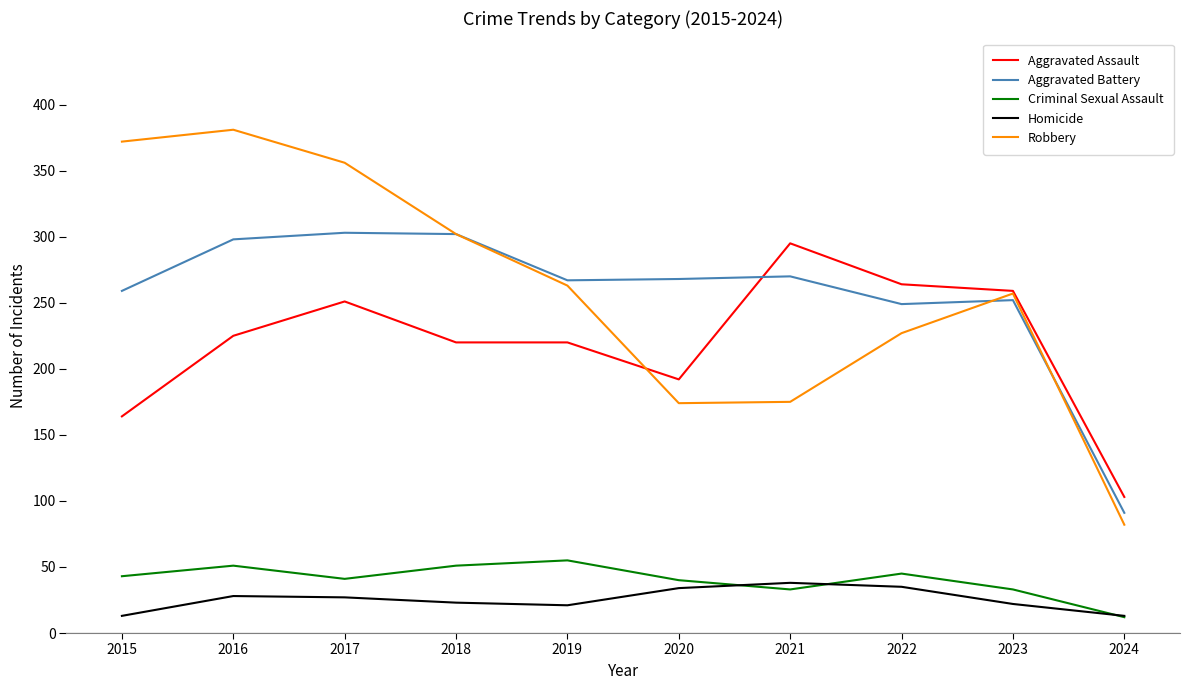

Between 2015 and 2021, which series saw the biggest shift?

Robbery